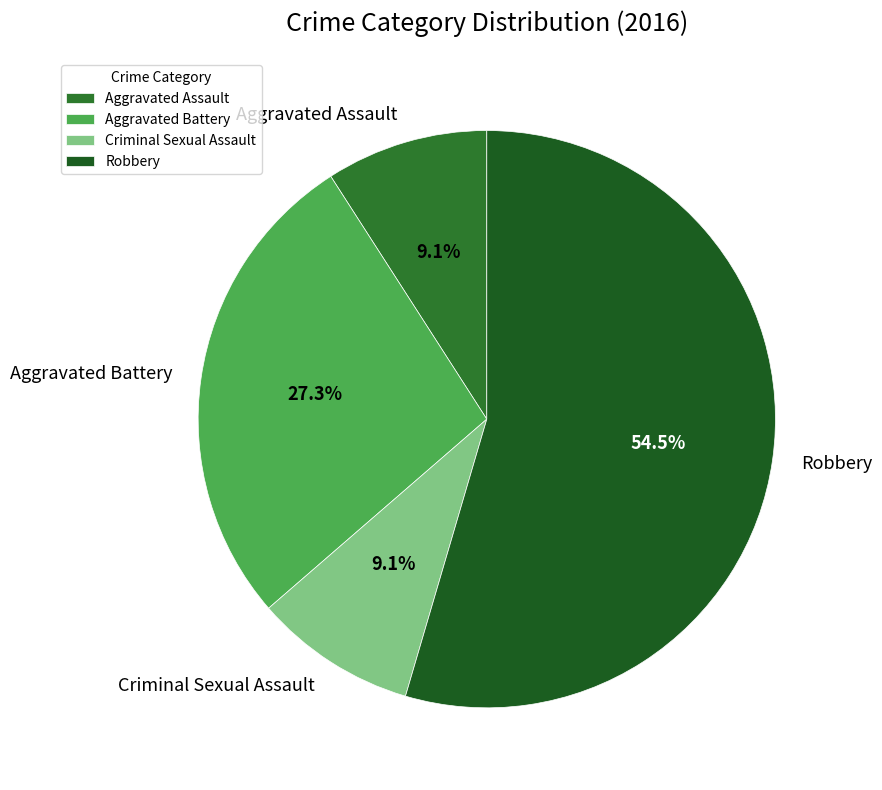

Which slice is the largest?

Robbery